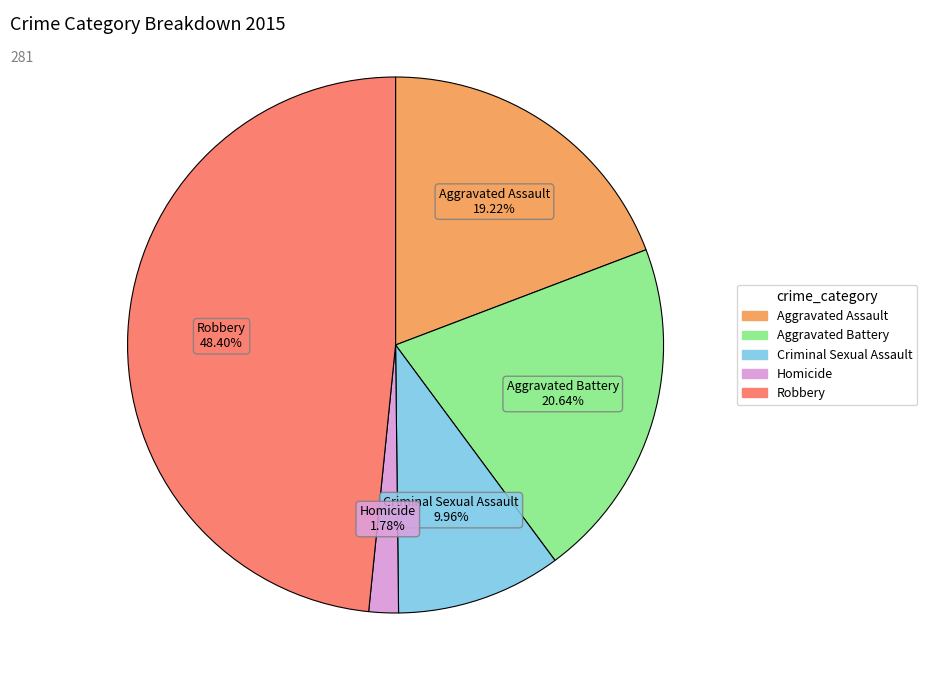

Is Criminal Sexual Assault the majority of the pie?

No